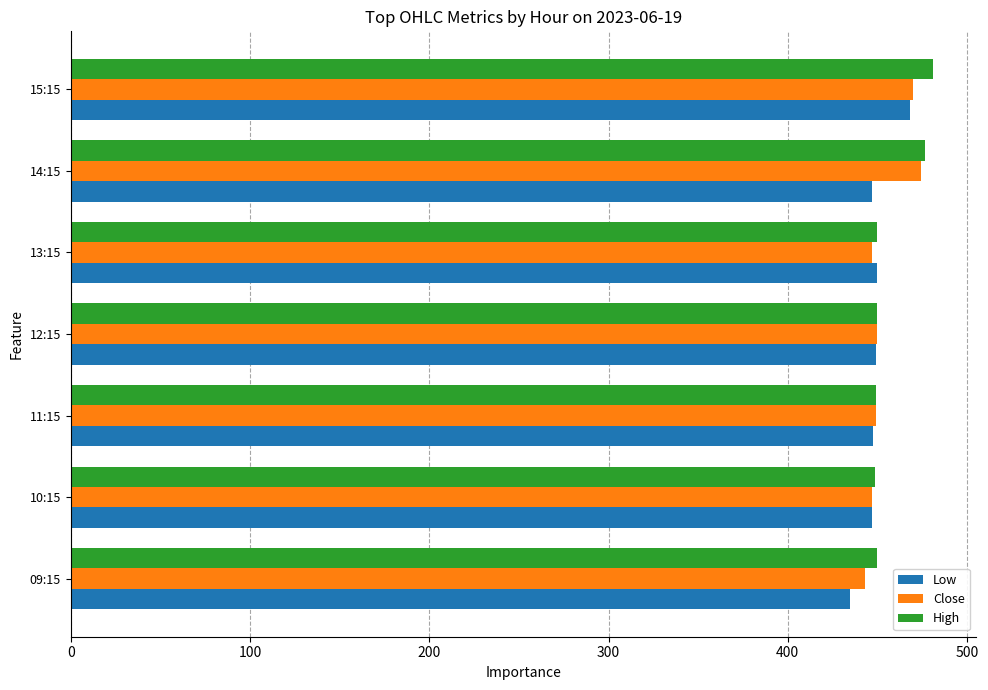

What is the approximate value of Low at 14:15?

447.0